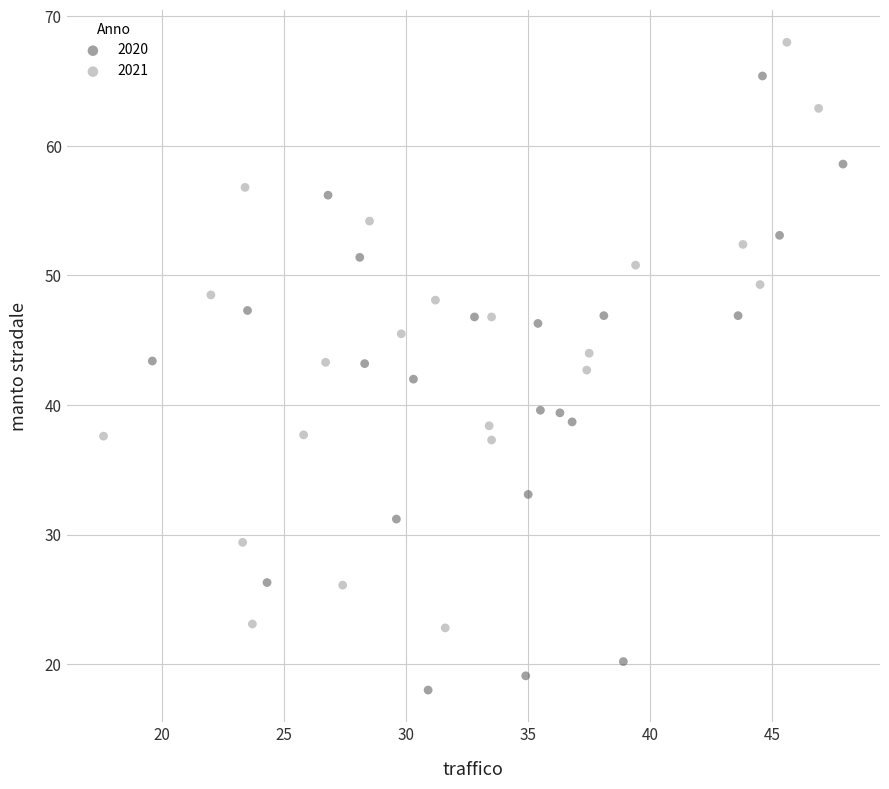

Which series reaches the minimum Y coordinate?

2020